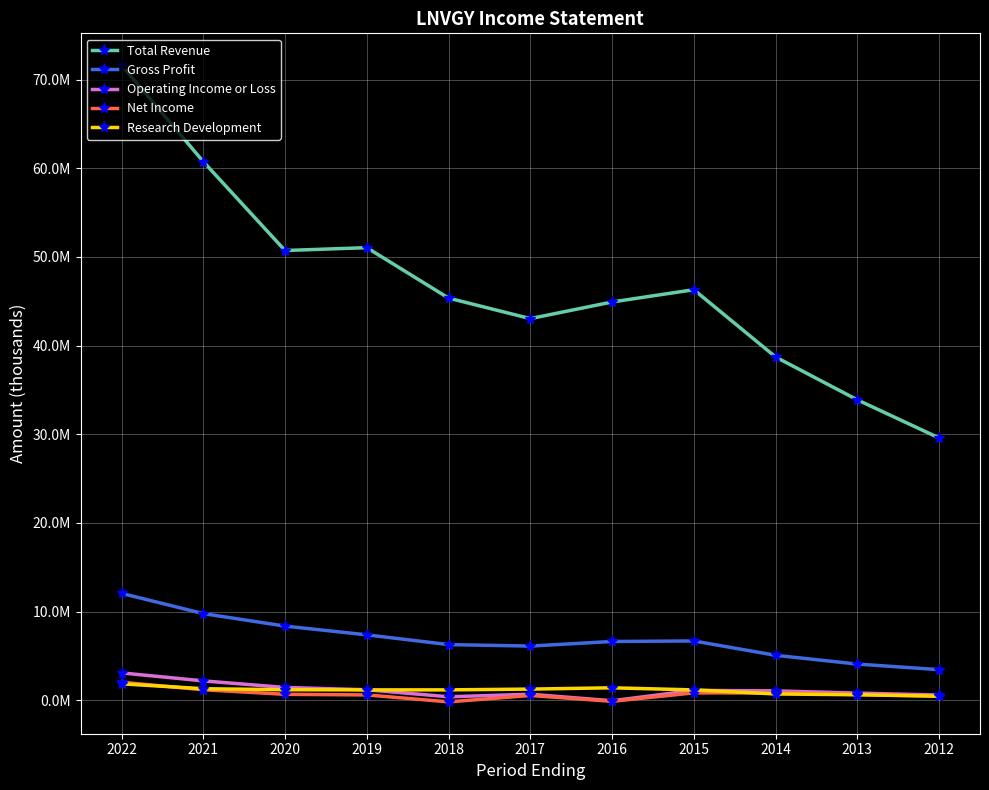

List the labels in order of Total Revenue value, smallest first.

2012, 2013, 2014, 2017, 2016, 2018, 2015, 2020, 2019, 2021, 2022